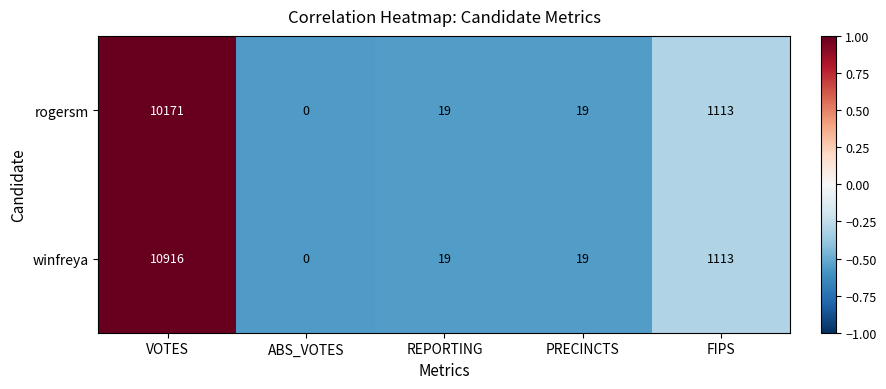

Reading left to right, list all the values displayed in this chart.

rogersm: VOTES=10171	ABS_VOTES=0	REPORTING=19	PRECINCTS=19	FIPS=1113
winfreya: VOTES=10916	ABS_VOTES=0	REPORTING=19	PRECINCTS=19	FIPS=1113